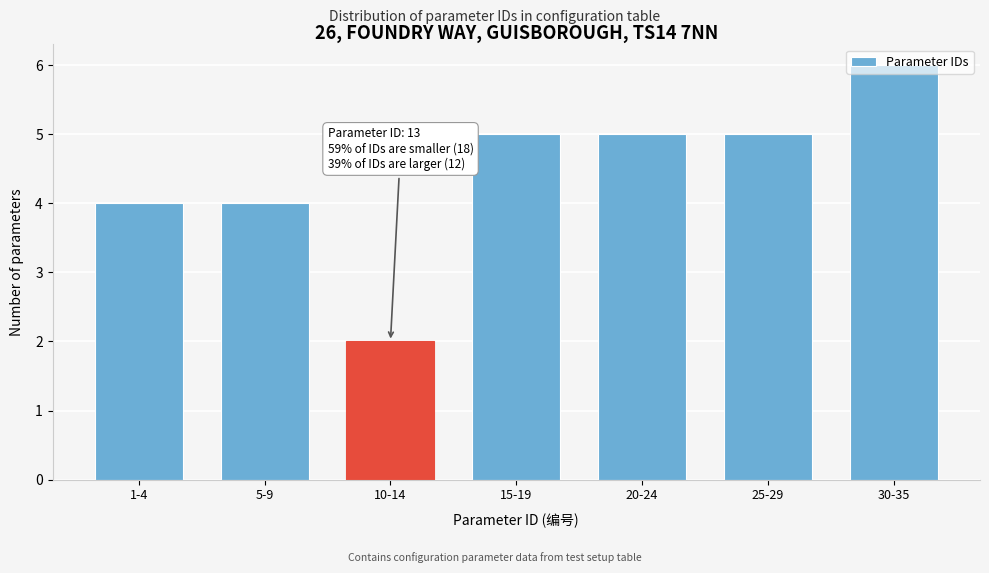

What is the average value?

4